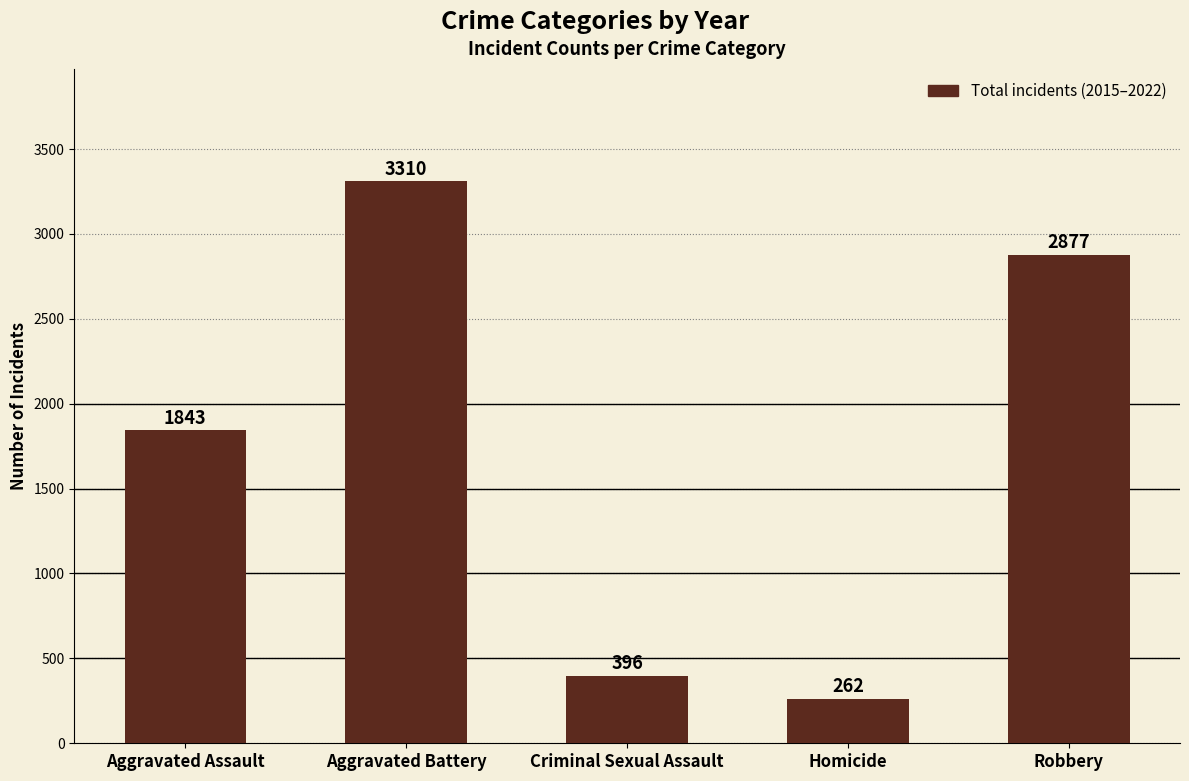

What is the smallest value displayed?

262